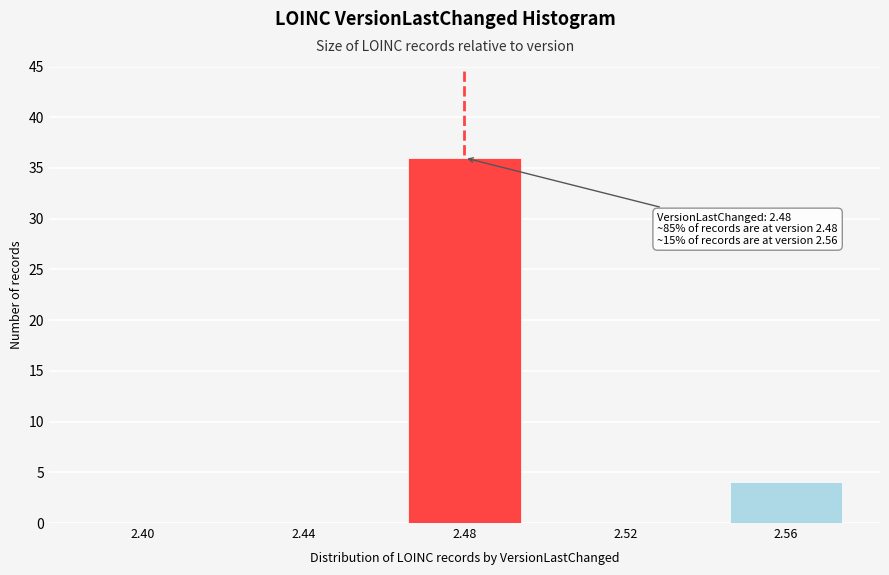

Reading left to right, list all the values displayed in this chart.

2.40=0	2.44=0	2.48=36	2.52=0	2.56=4